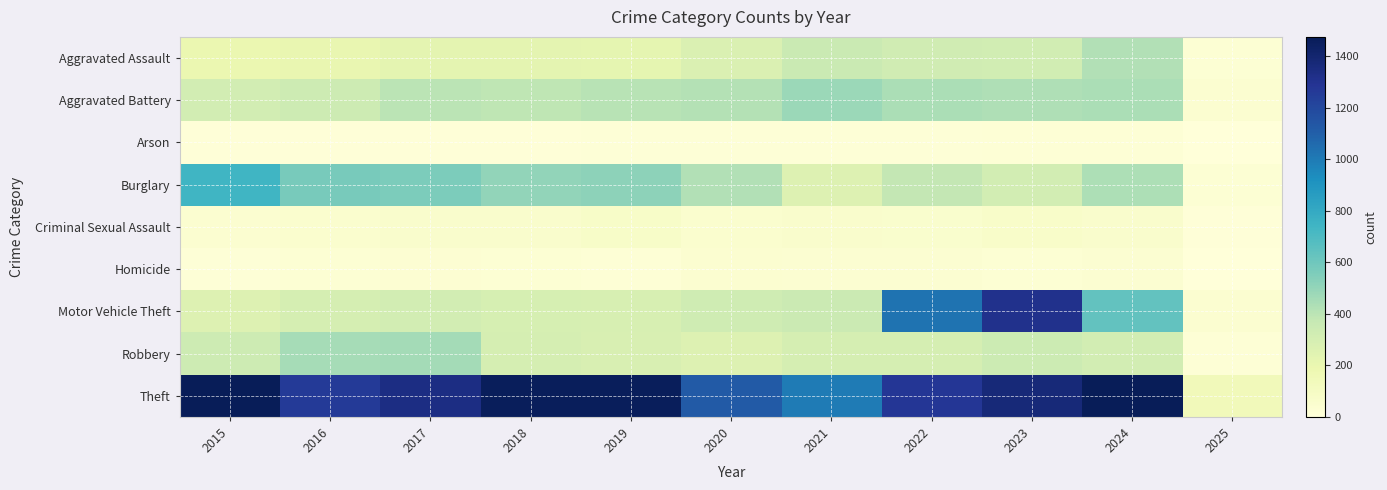

Between 2019 and 2020, which is larger?

2020